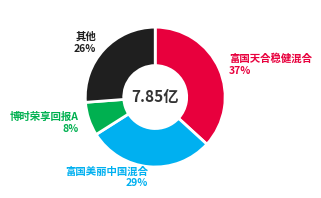

Which slice is the largest?

富国天合稳健混合